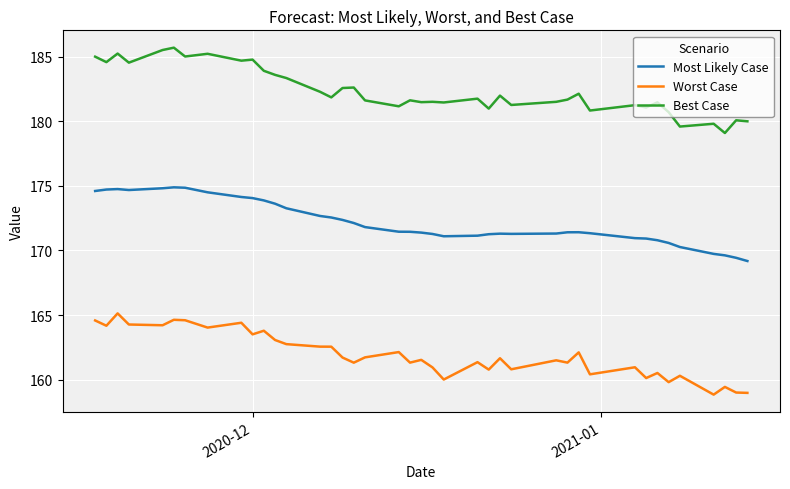

What is the greatest value displayed?

185.7